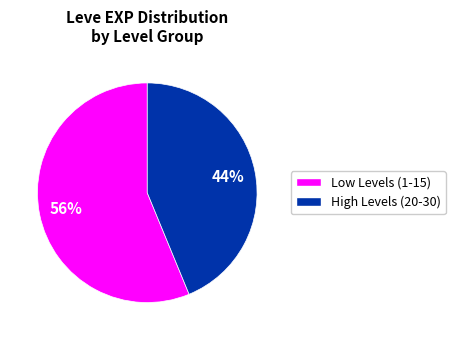

Rank the categories by value from lowest to highest.

High Levels (20-30), Low Levels (1-15)